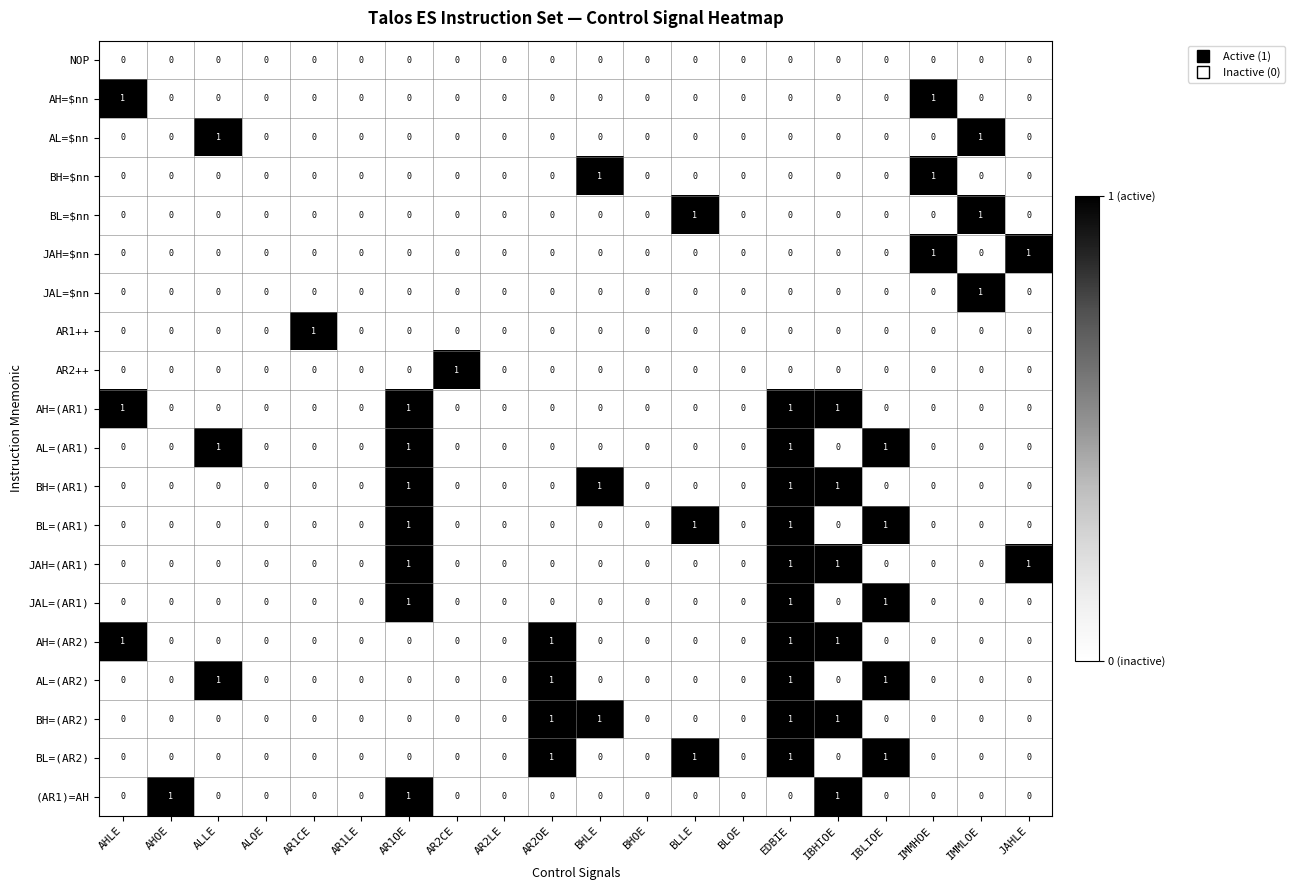

How many positive values does the AR1++ series have?

1